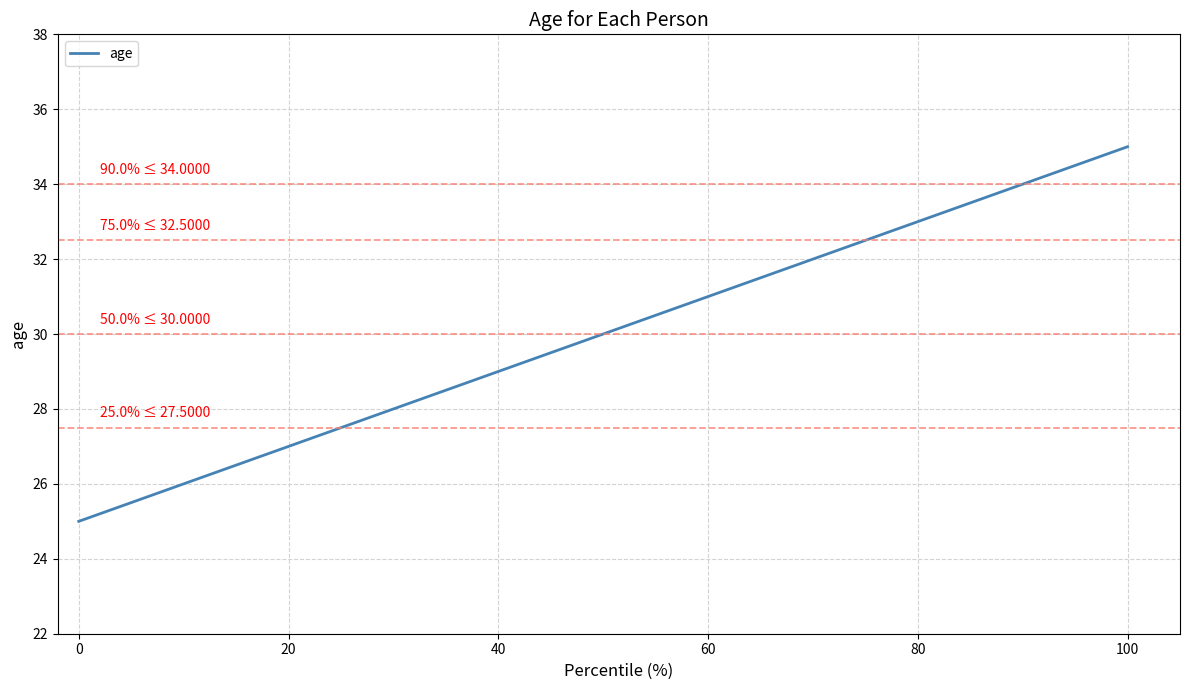

What is the difference between the maximum and minimum values?

10